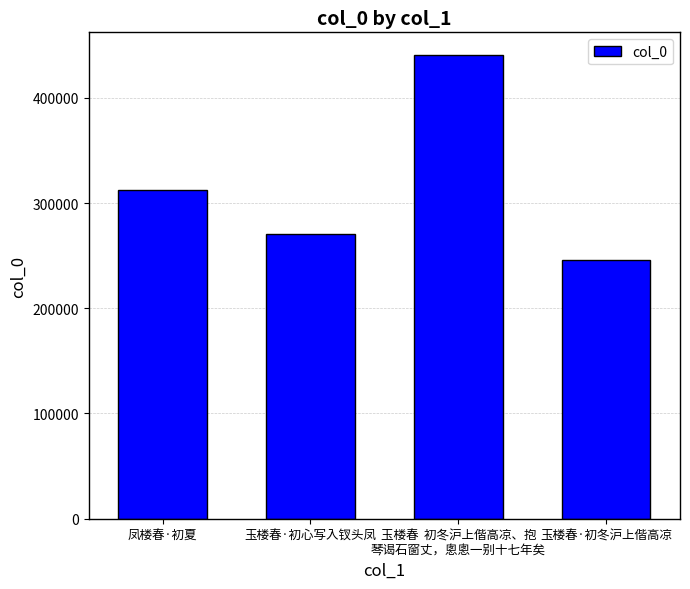

How many bars are there in total?

4